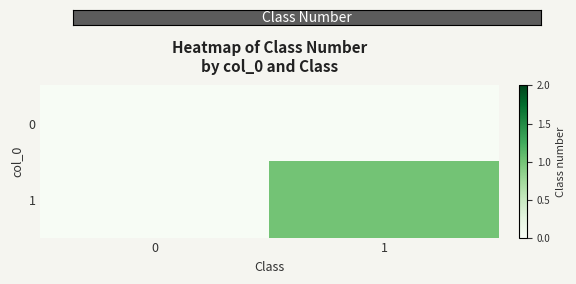

Which series has the widest spread of values?

row_1